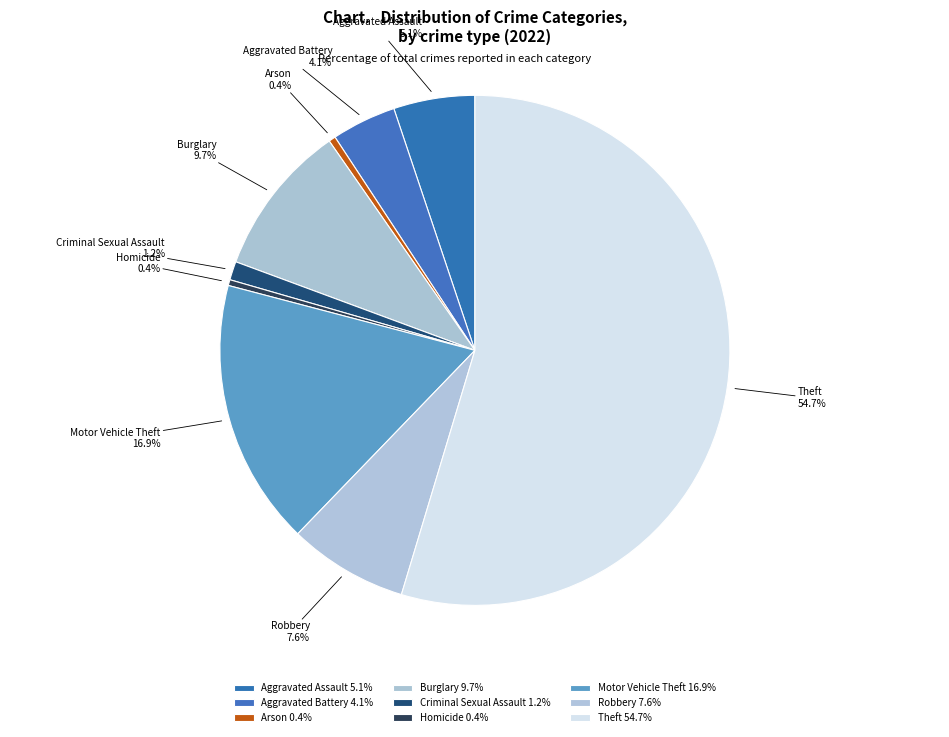

Does any single category account for the majority?

Yes